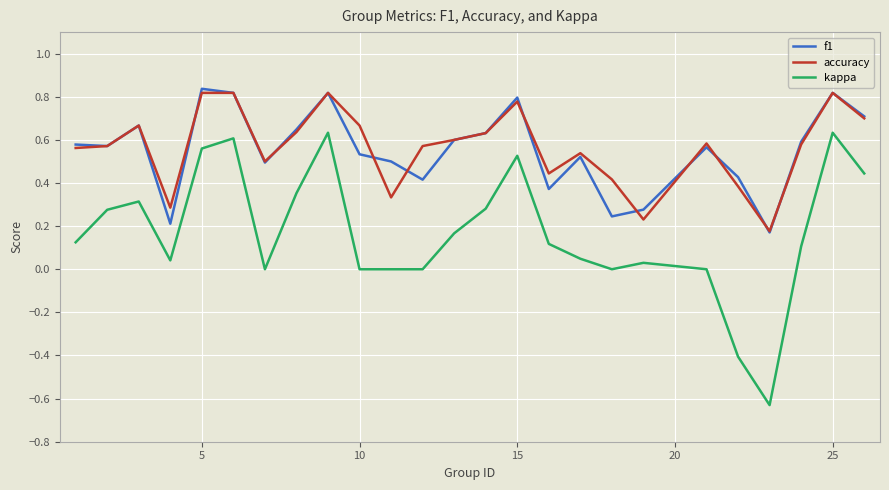

Which series has the largest range (max minus min)?

kappa